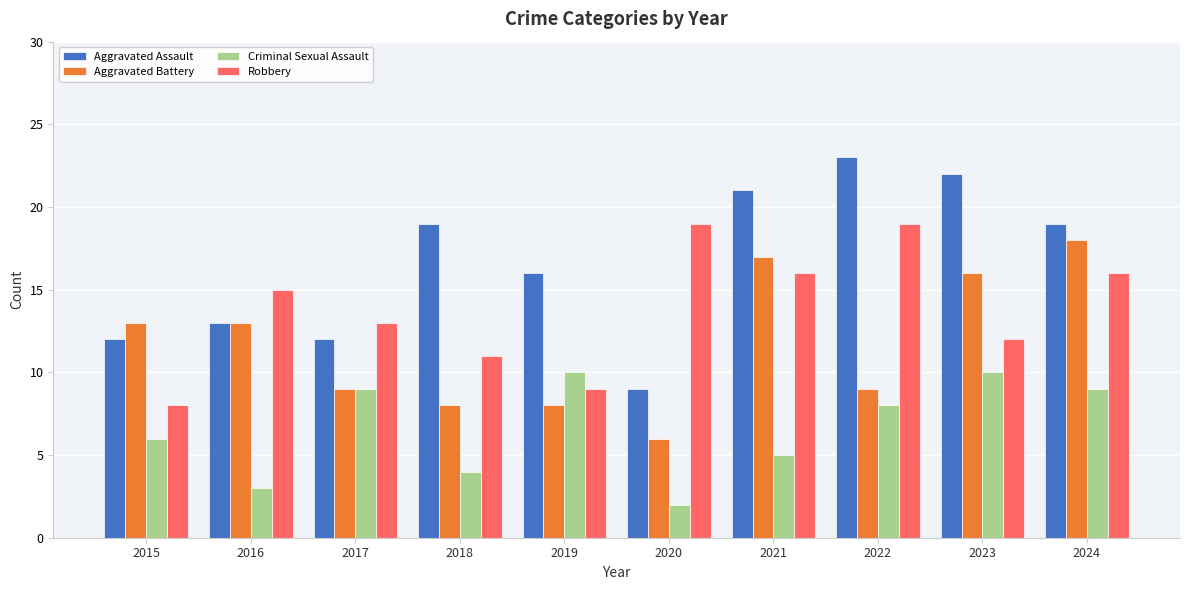

What is the approximate value of Aggravated Assault at 2018, to the nearest 5?

20